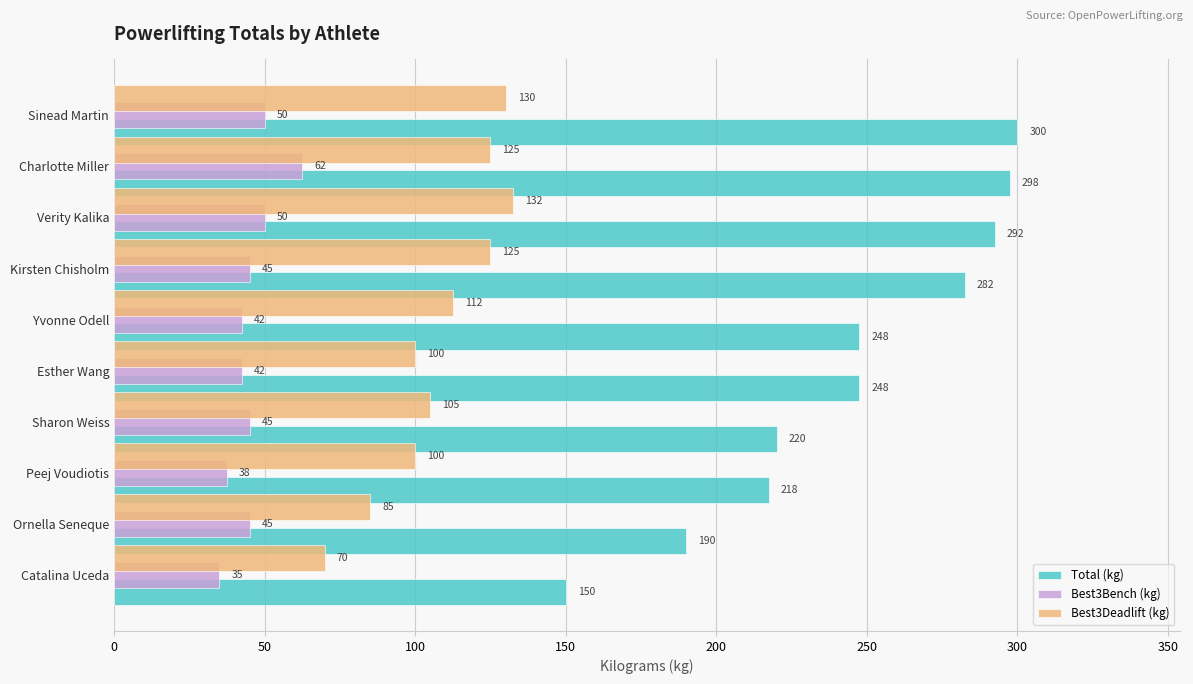

True or false: Best3Deadlift (kg) has a value of 124.4 at Ornella Seneque.

False